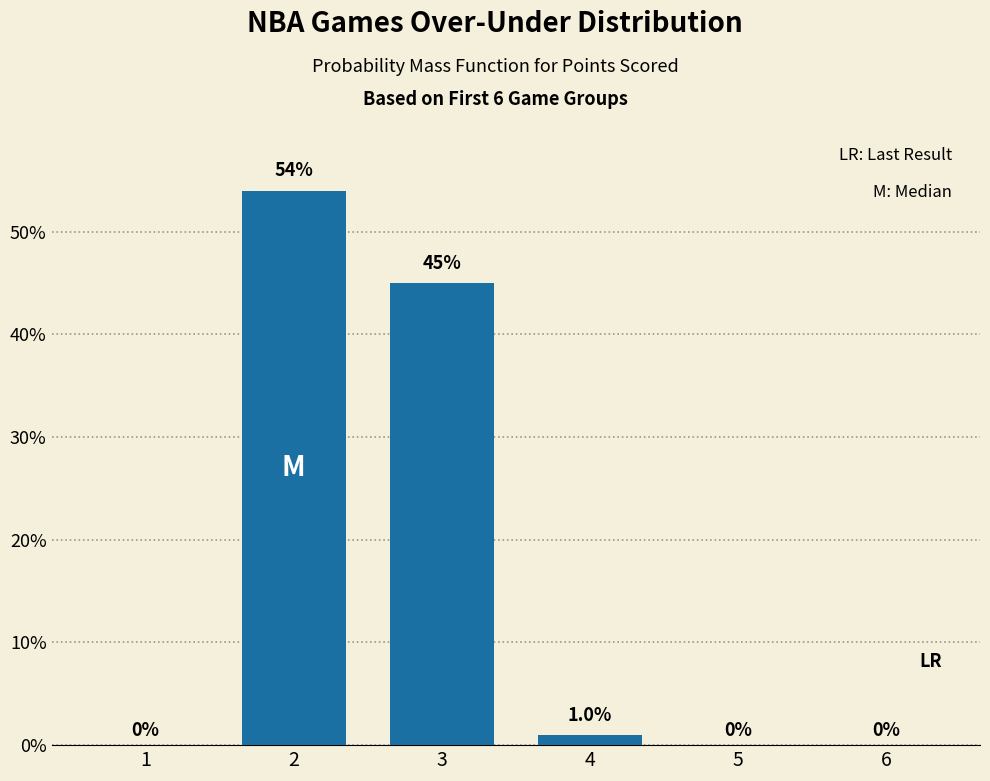

Where is the data nearest to the value 27?

3